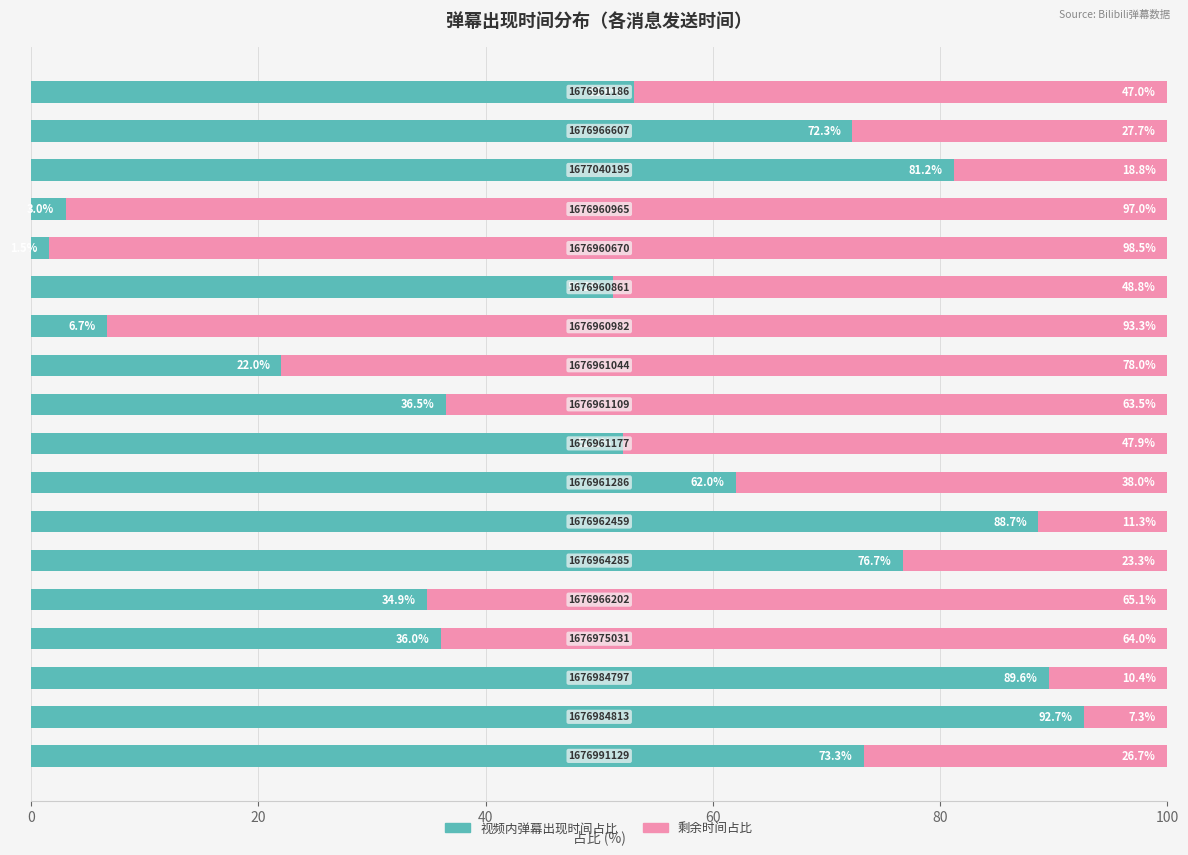

What is the highest value of the 视频内弹幕出现时间占比 series?

92.7